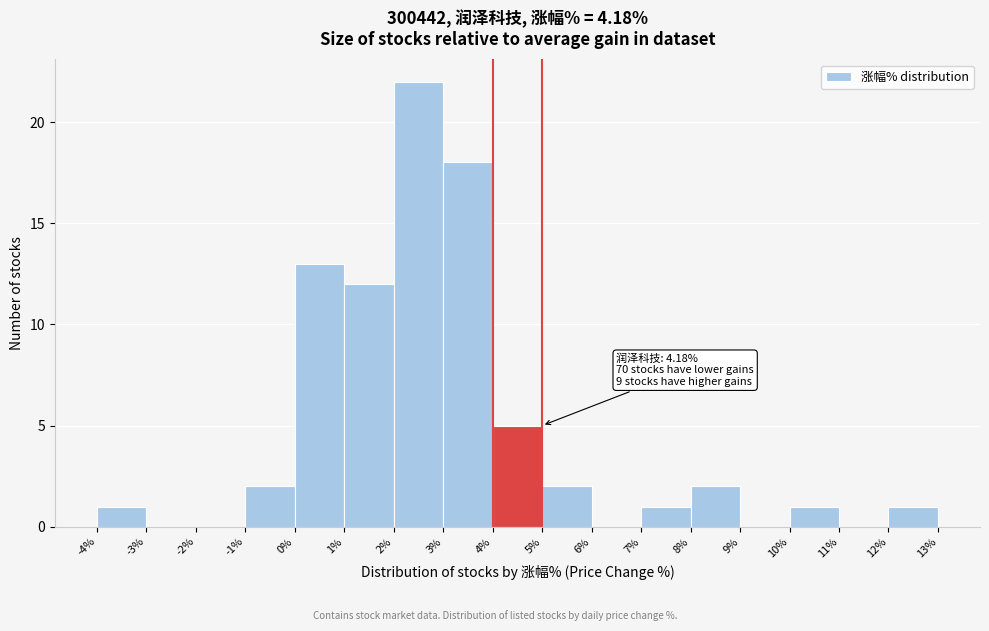

Which range on the x-axis has the tallest bar?

2% to 3%